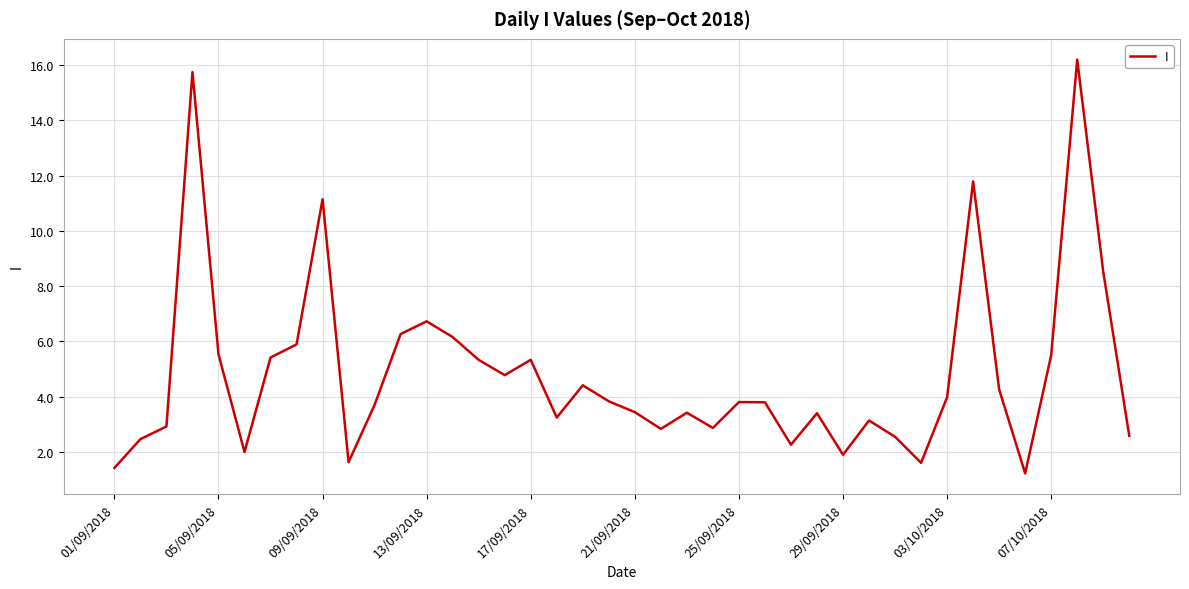

What is the smallest value displayed?

1.2